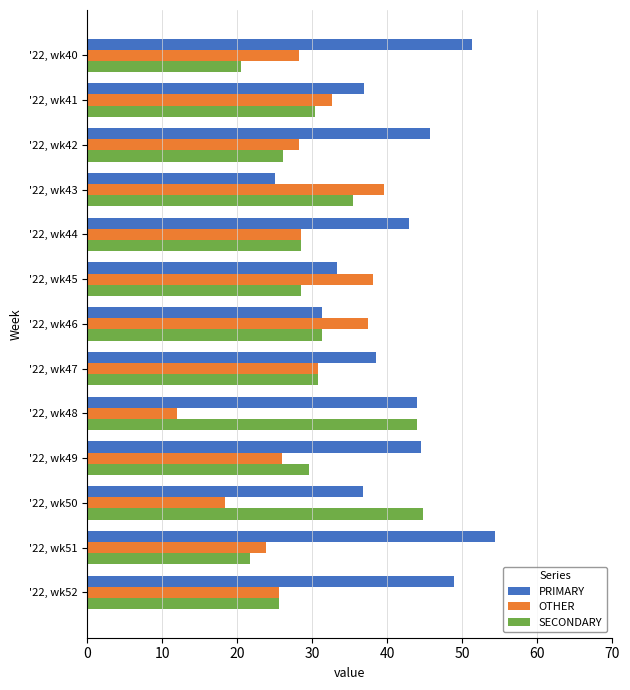

What is the average value of the OTHER series?

28.4